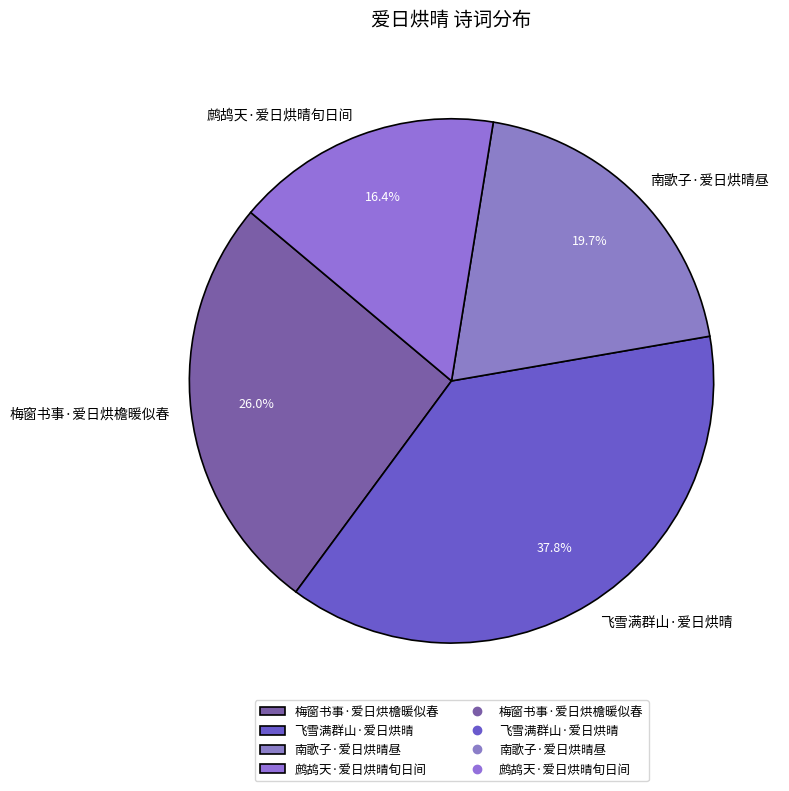

What is the smallest slice in the pie chart?

鹧鸪天·爱日烘晴旬日间